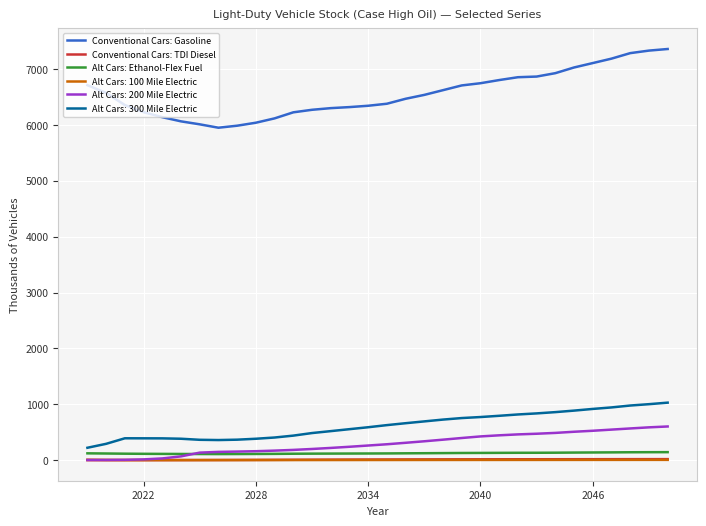

True or false: Conventional Cars: TDI Diesel and Alt Cars: 300 Mile Electric intersect in this chart.

False